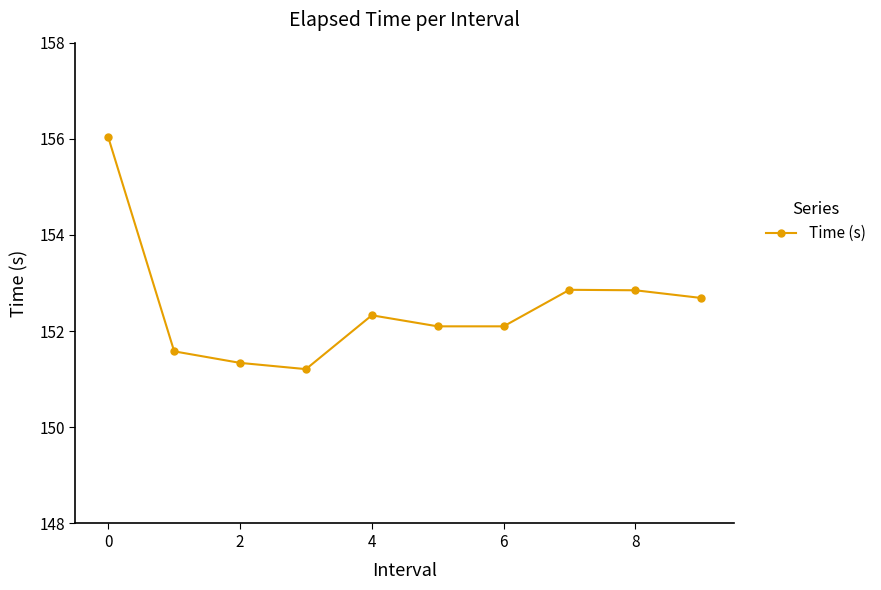

What is the difference between the maximum and minimum values?

4.8